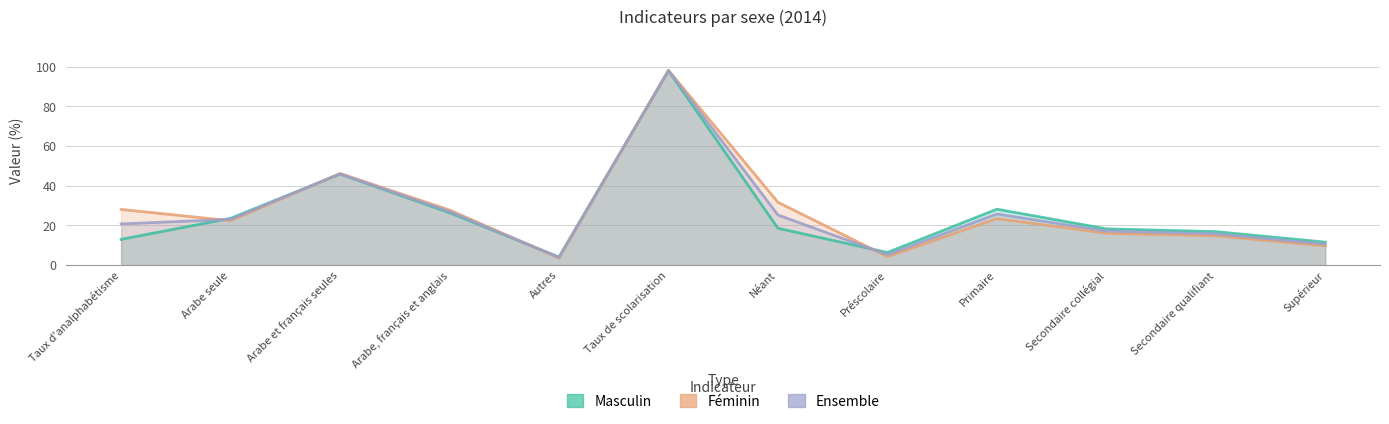

Which series has the largest total across all categories?

Féminin